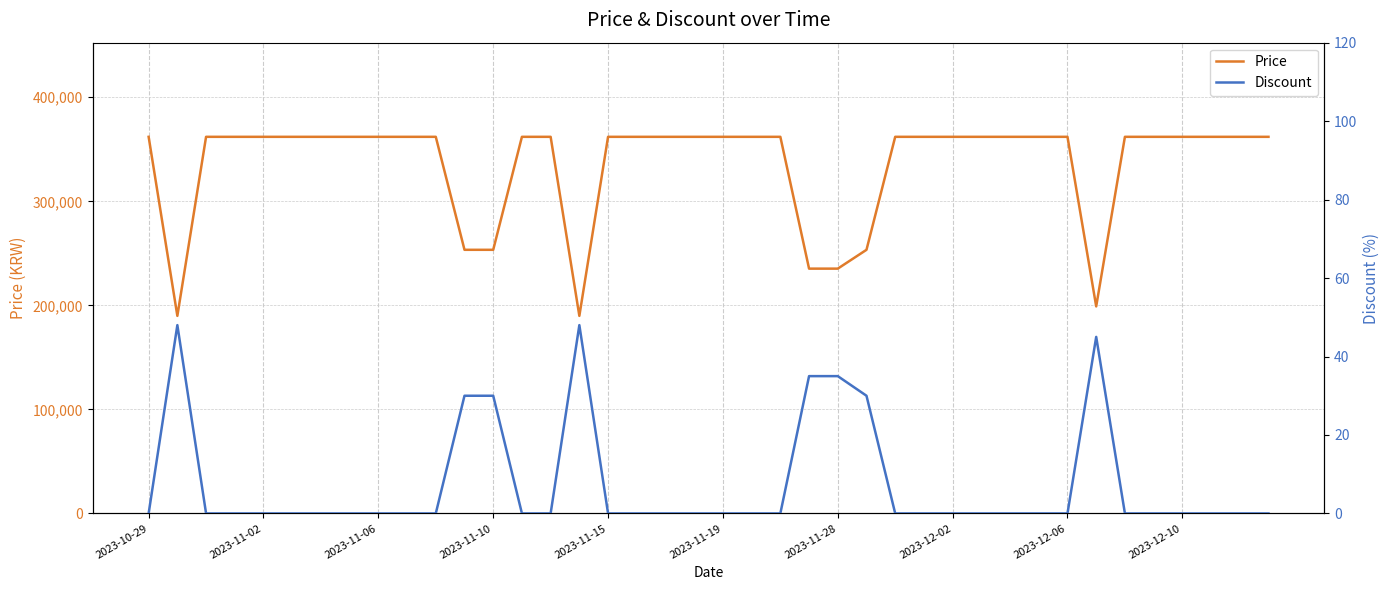

What is the average value of the Price series?

334840